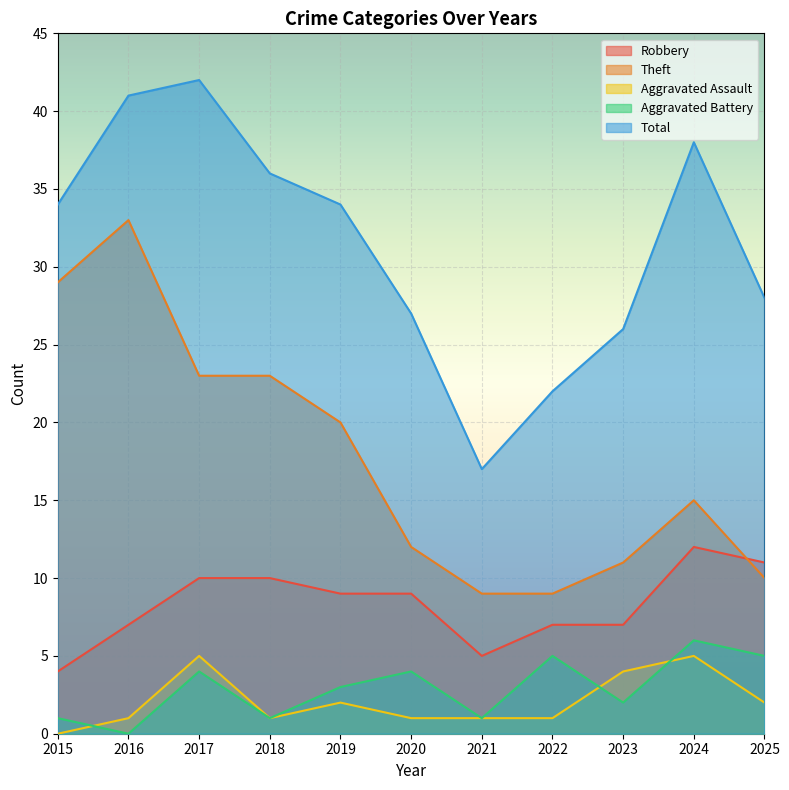

Which category has the highest value in the Robbery series?

2024